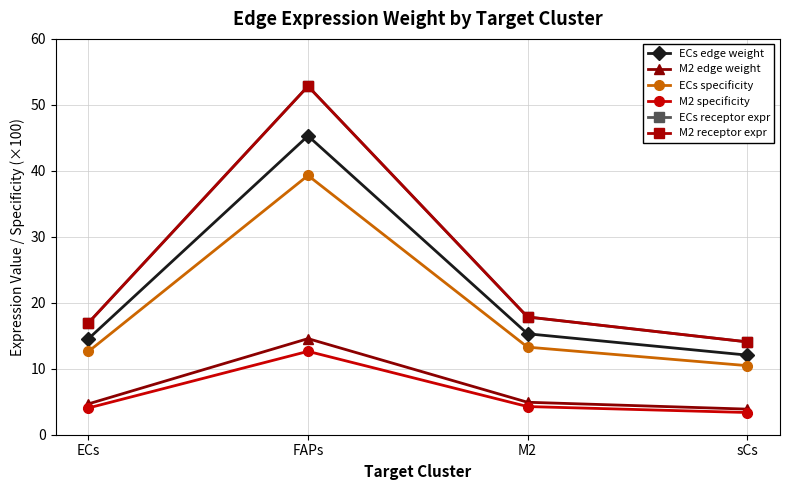

What is the label of the 1st point from the left?

ECs